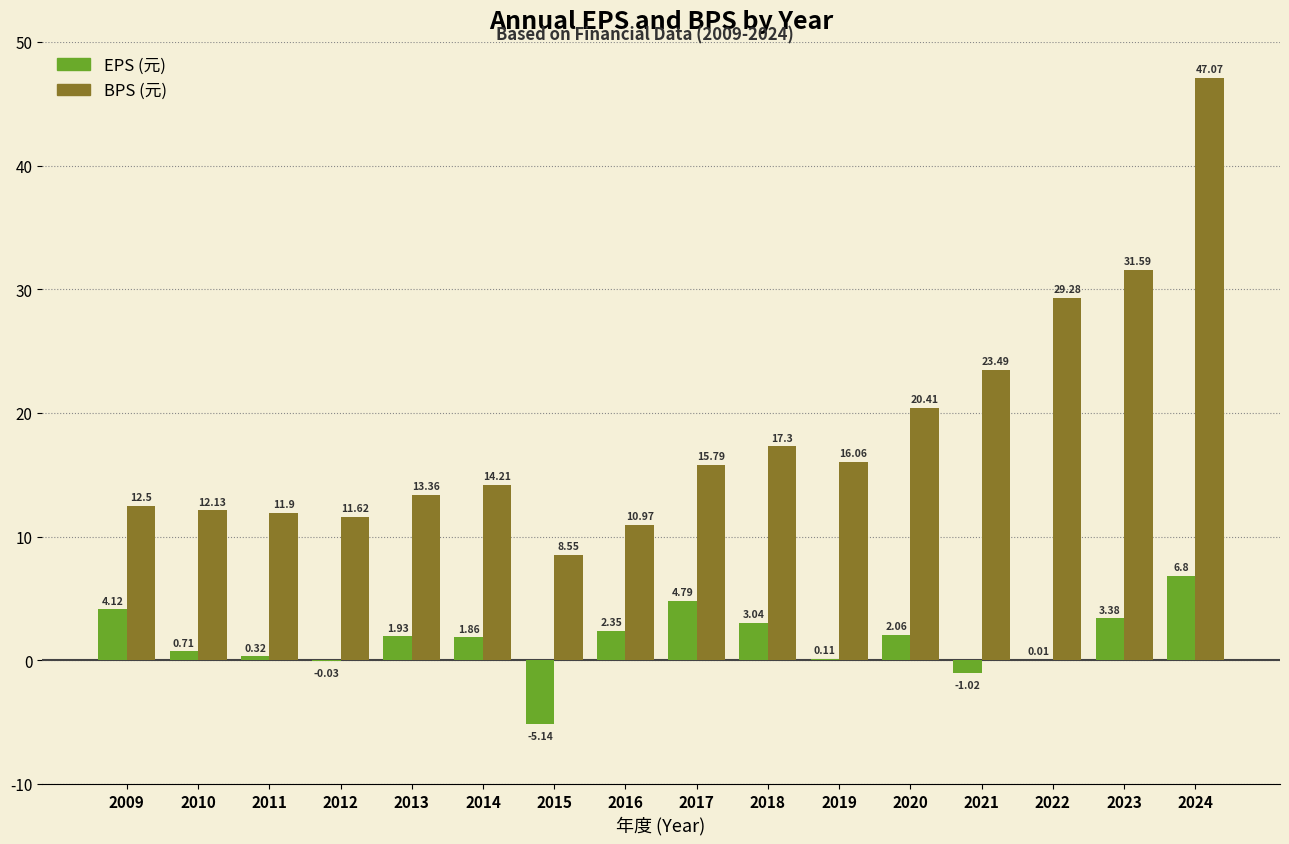

At which category is the sum across all series the highest?

2024